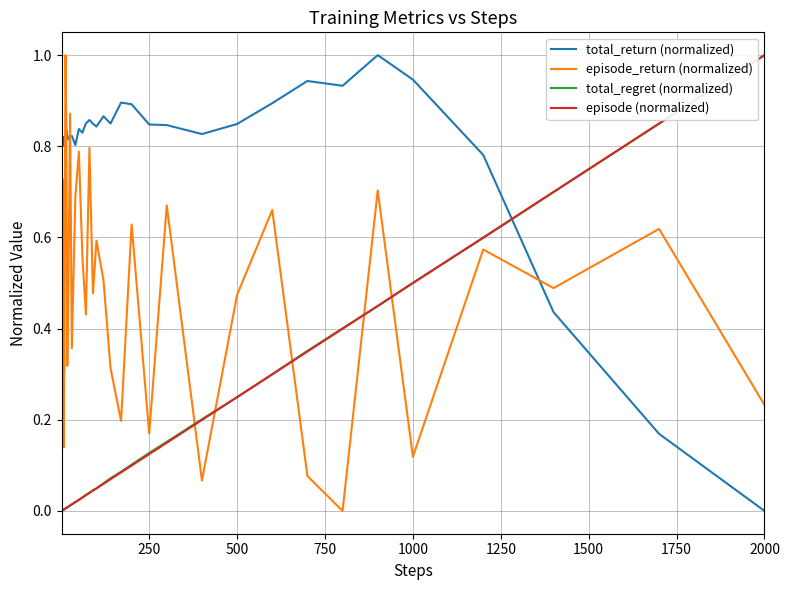

What is the maximum value for episode (normalized)?

1.0